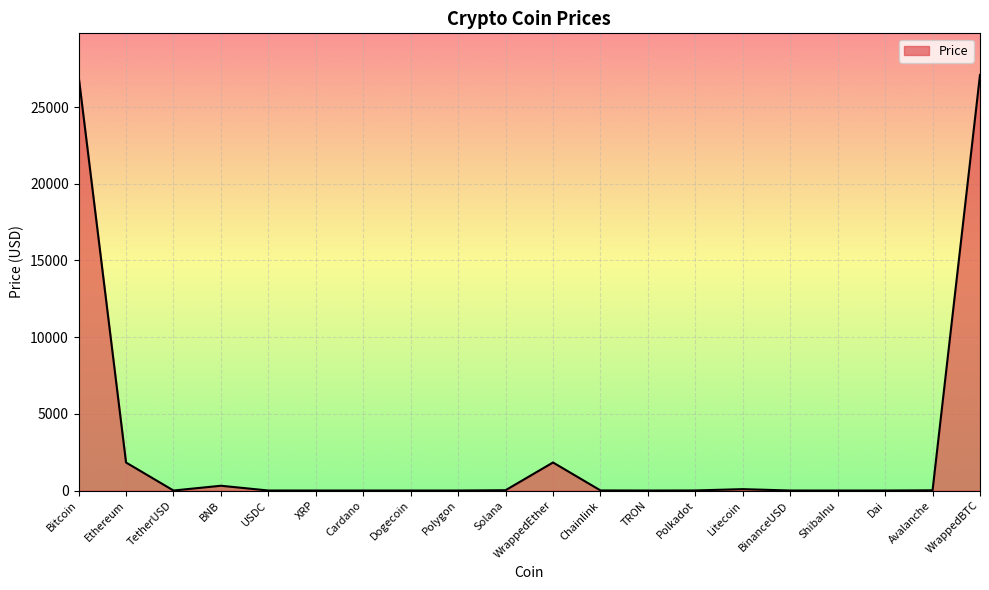

What is the greatest value displayed?

27101.5